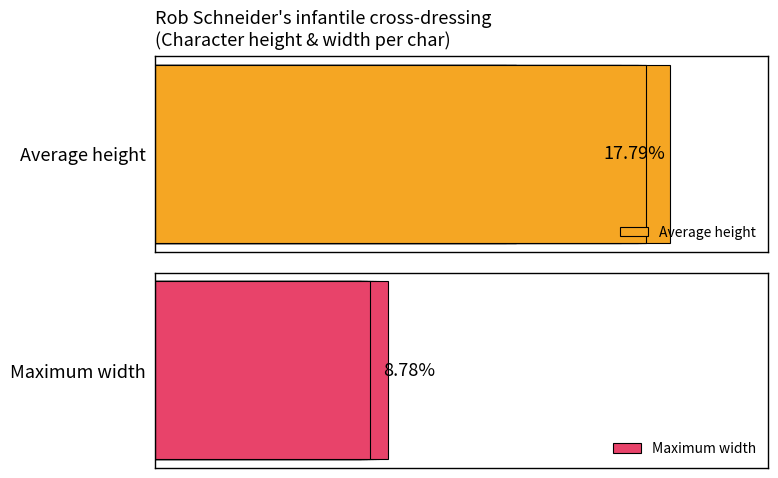

Are the bars grouped side by side (vs. stacked)?

Yes